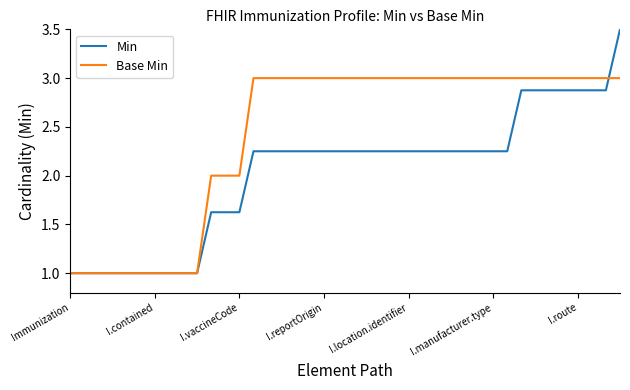

Which series has the largest range (max minus min)?

Min